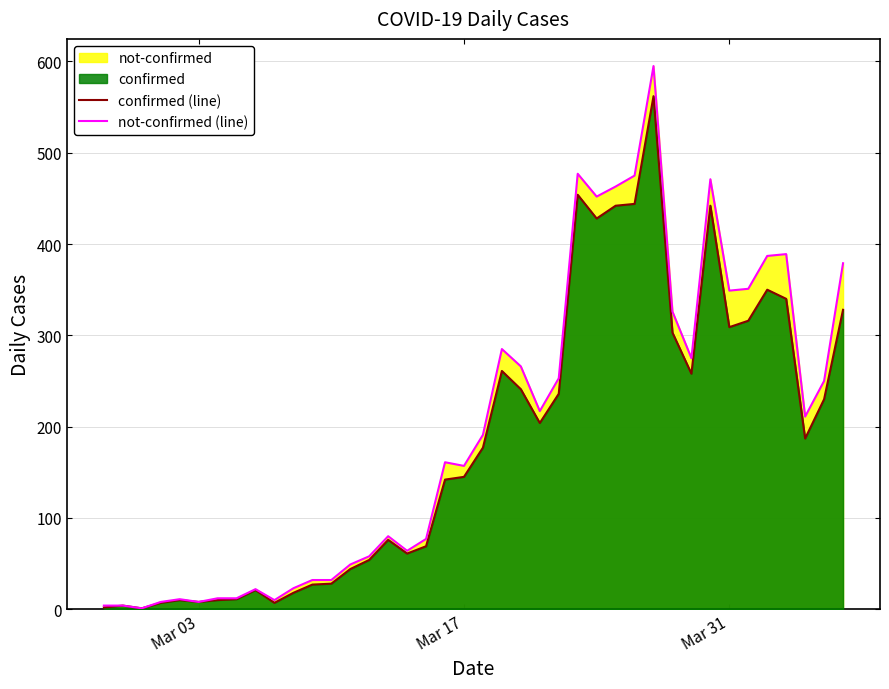

How many lines are shown in the chart?

2